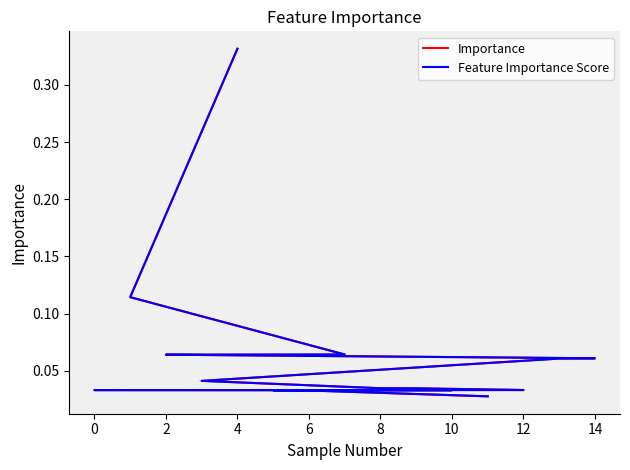

What is the average value of the Importance series?

0.1